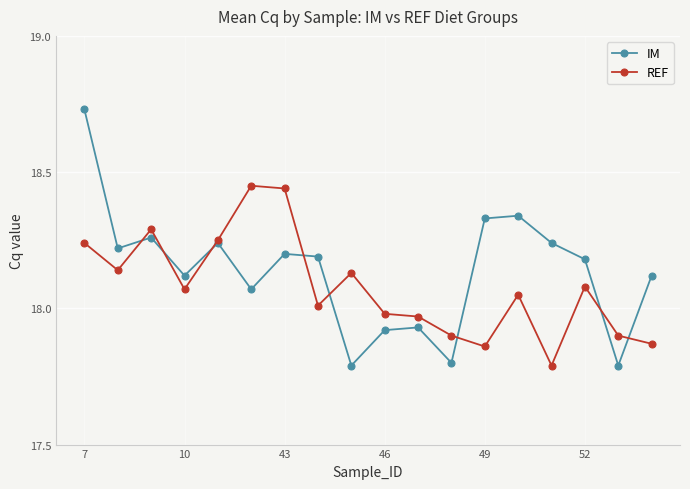

Which series has the widest spread of values?

IM